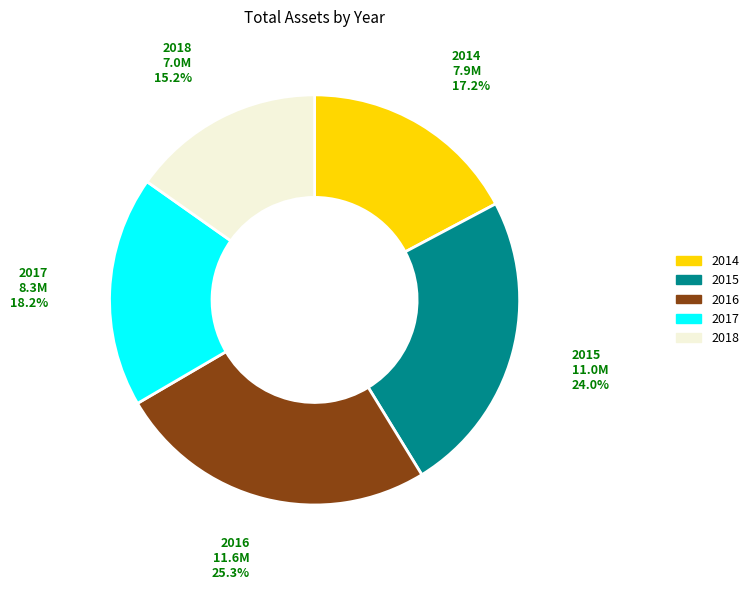

Does any single category account for the majority?

No